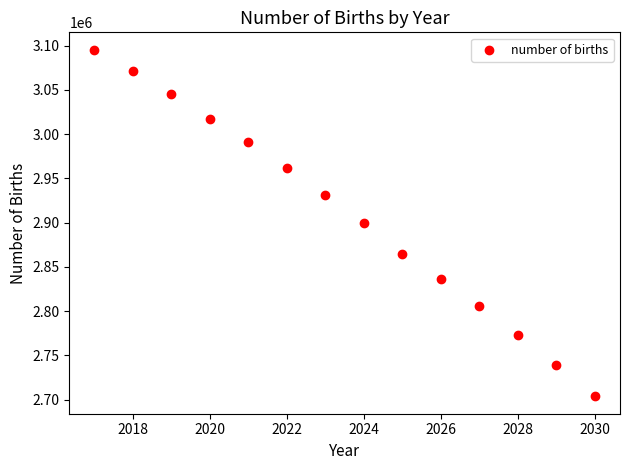

What is the range of X values (max minus min)?

13